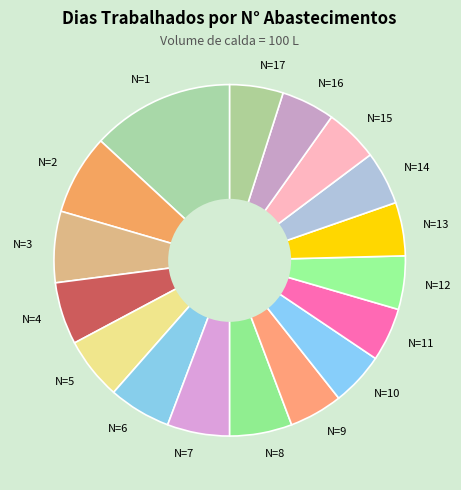

Is there any slice that represents more than half of the pie?

No